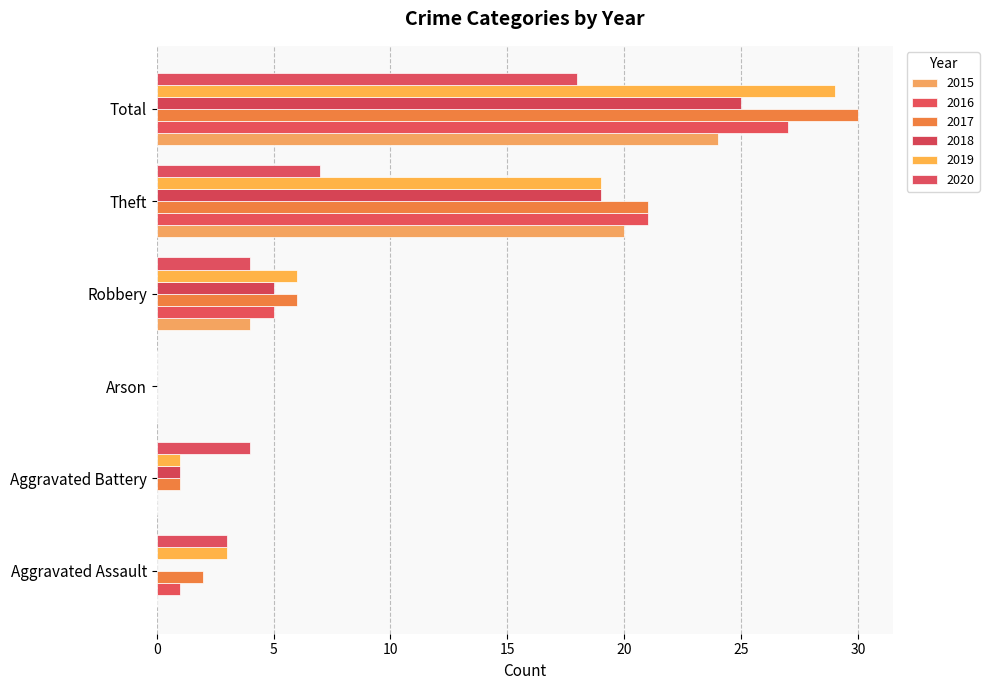

Which category has the lowest value in the 2020 series?

Arson